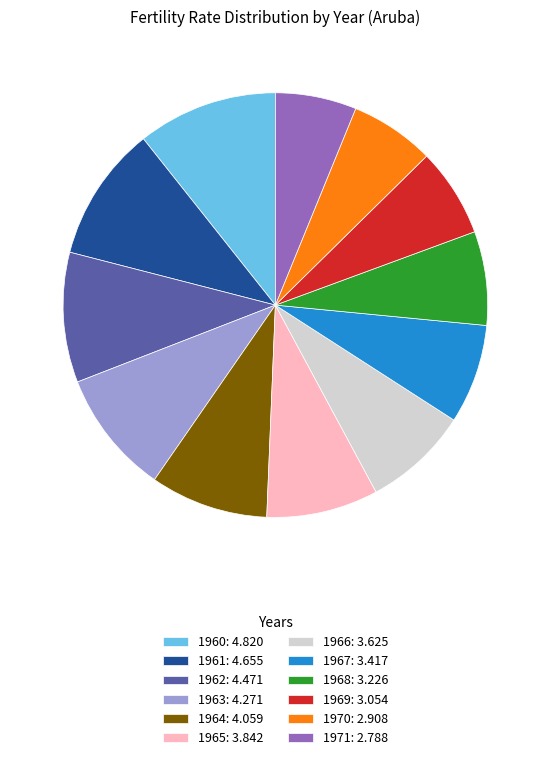

How many slices are in this pie chart?

12